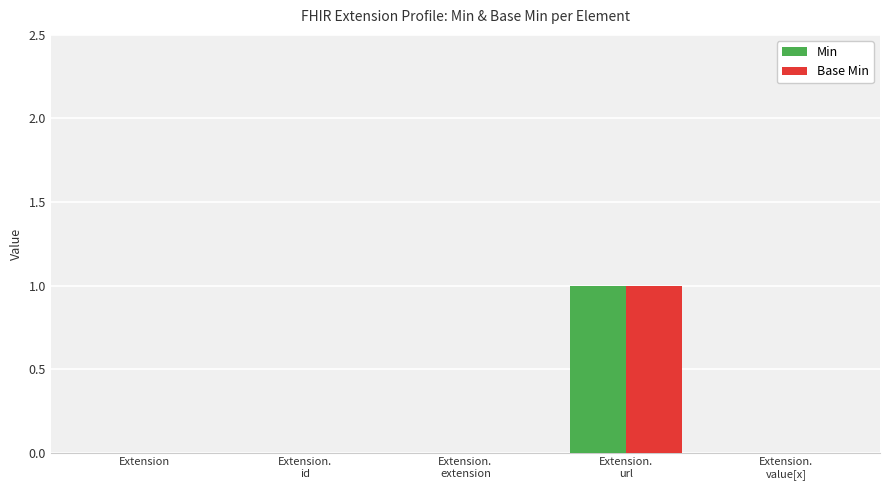

The value of Base Min at Extension is -1. True or false?

False